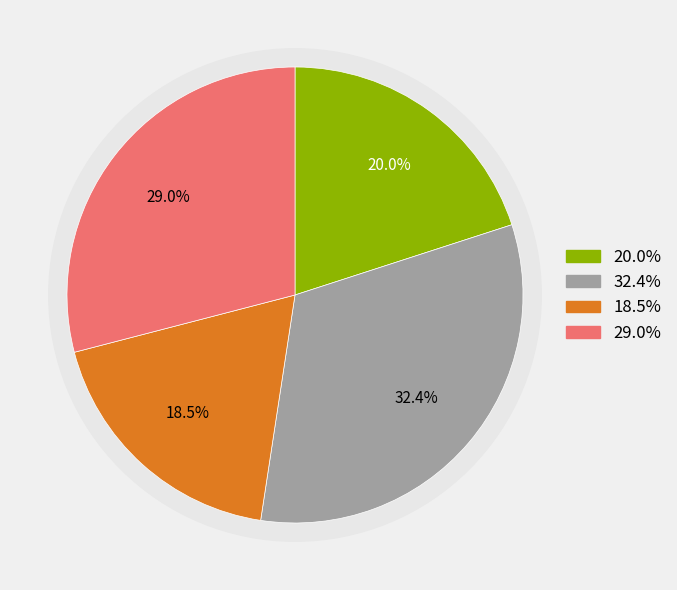

Does FAPs represent more than half of the total?

No